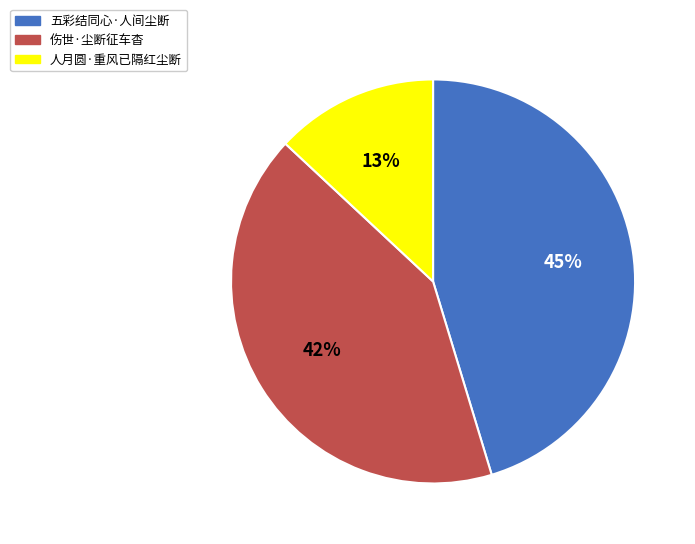

To the nearest percent, what percentage of the pie is 五彩结同心·人间尘断?

45%